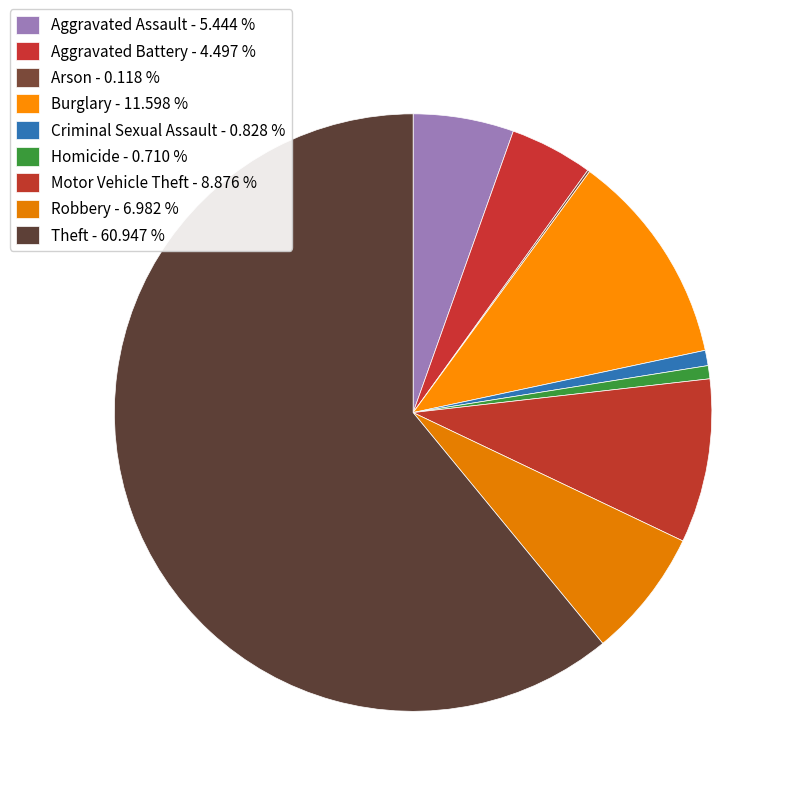

The Motor Vehicle Theft slice represents 9% of the pie. True or false?

True